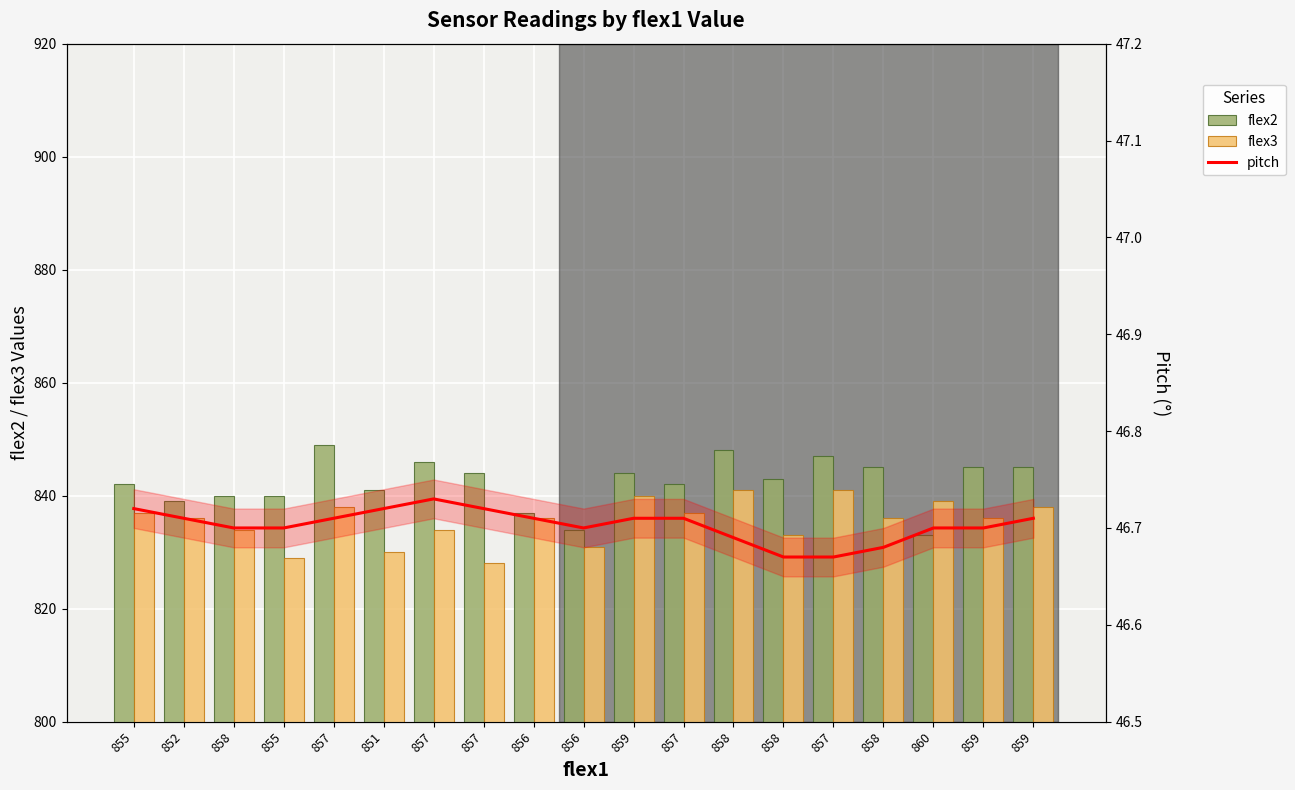

What is the value of the flex3 bar at the 13th from the left?

834.0